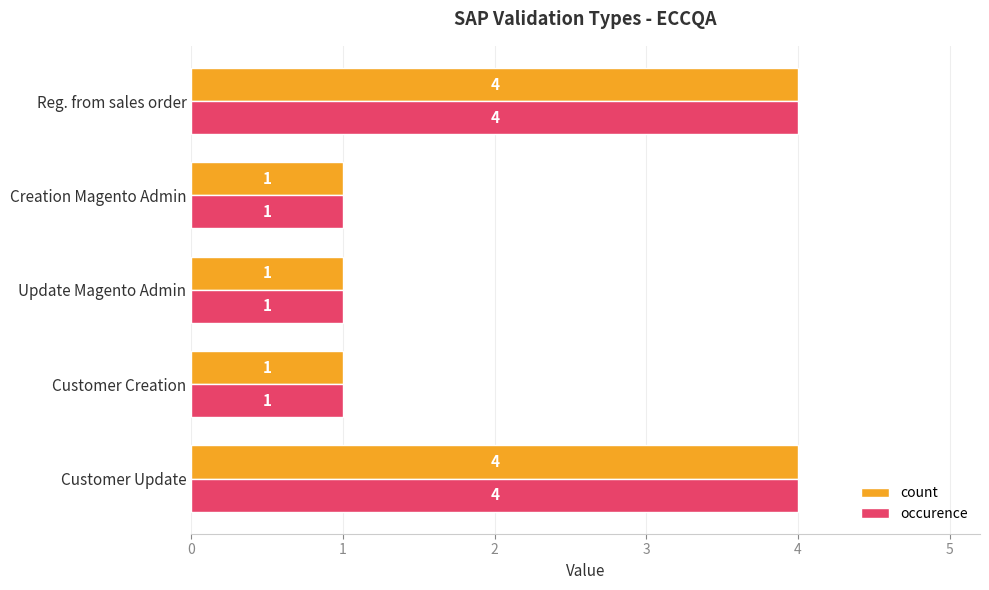

Is the value of occurence at Creation Magento Admin greater than the value of count at Reg. from sales order?

No